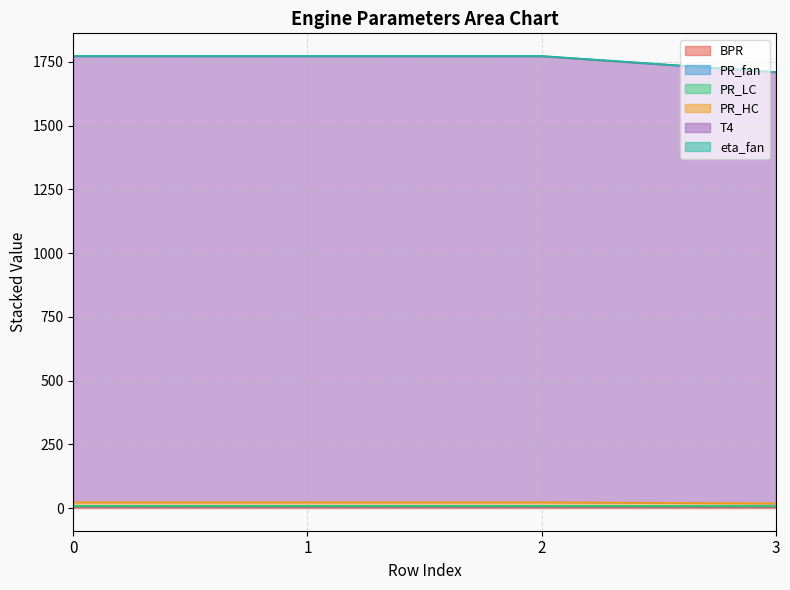

Count the number of categories in the chart.

4